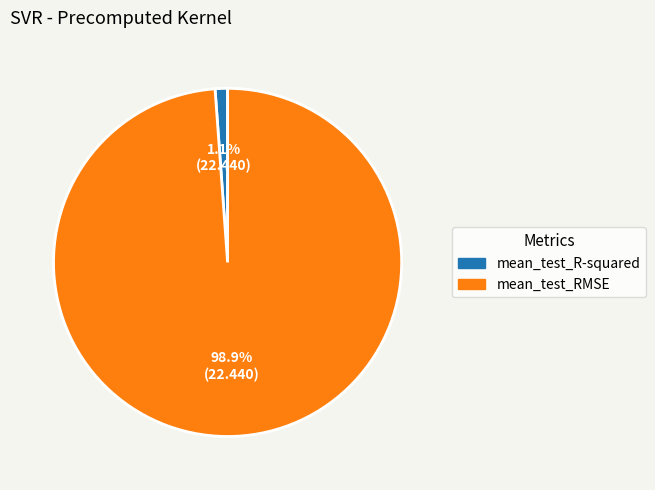

Which slice represents more than half of the pie?

mean_test_RMSE